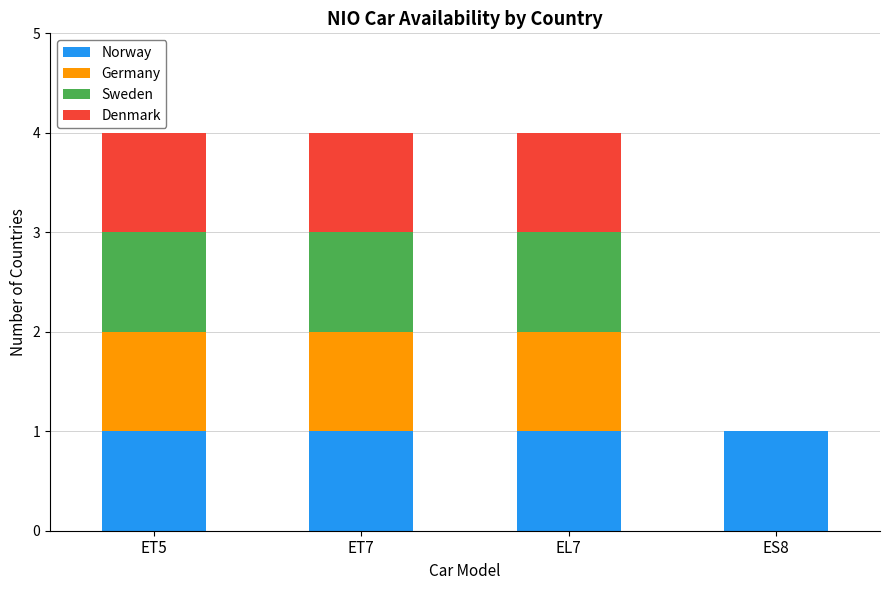

What is the total value across all series at EL7?

4